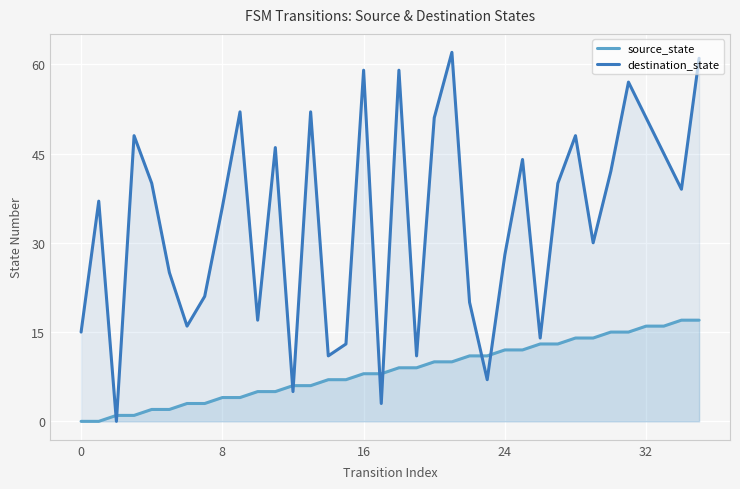

Which series has the widest spread of values?

destination_state